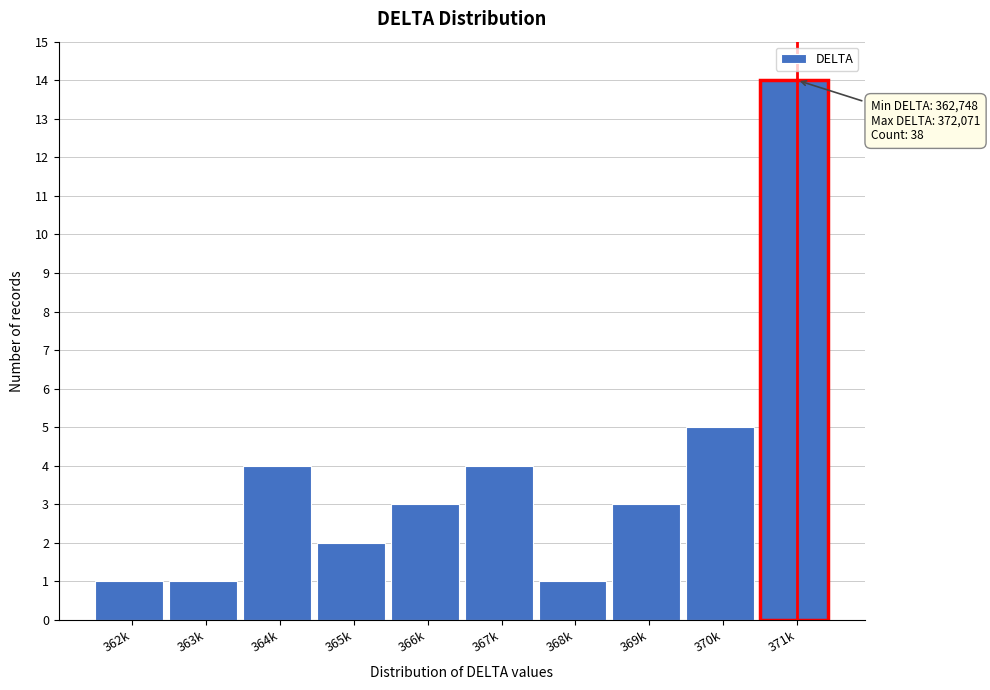

Reading right to left, extract all data points from this chart.

371k=14	370k=5	369k=3	368k=1	367k=4	366k=3	365k=2	364k=4	363k=1	362k=1